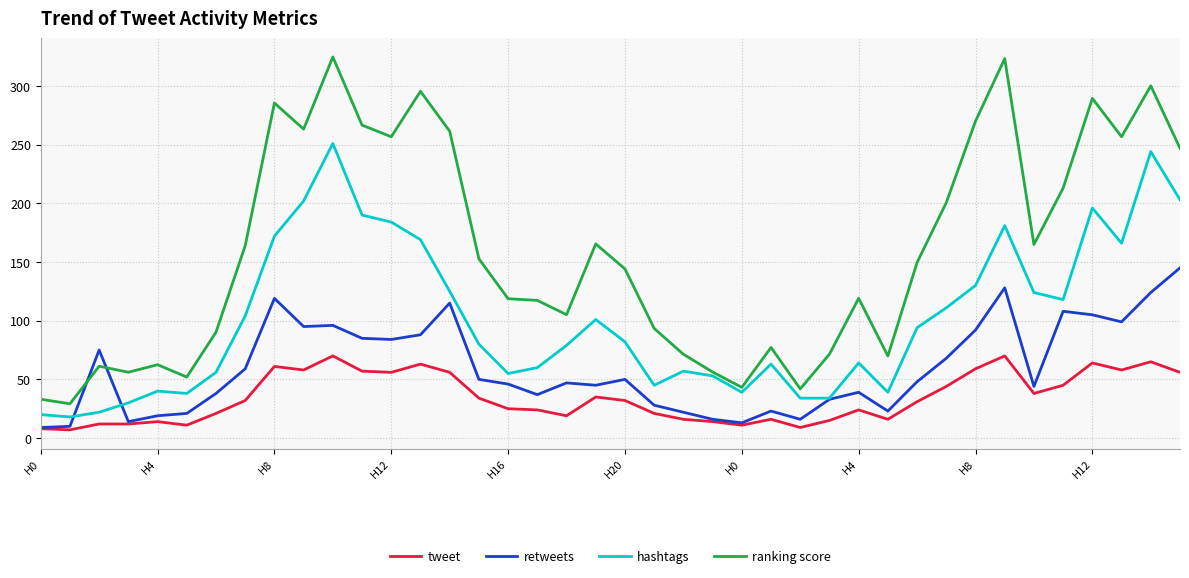

What is the minimum value for hashtags?

18.0